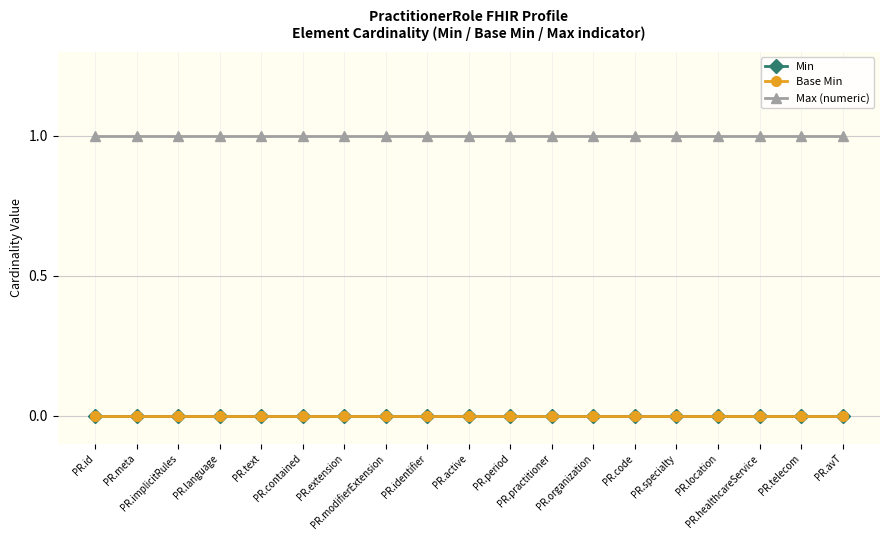

Is this an area chart (filled region under the line)?

No